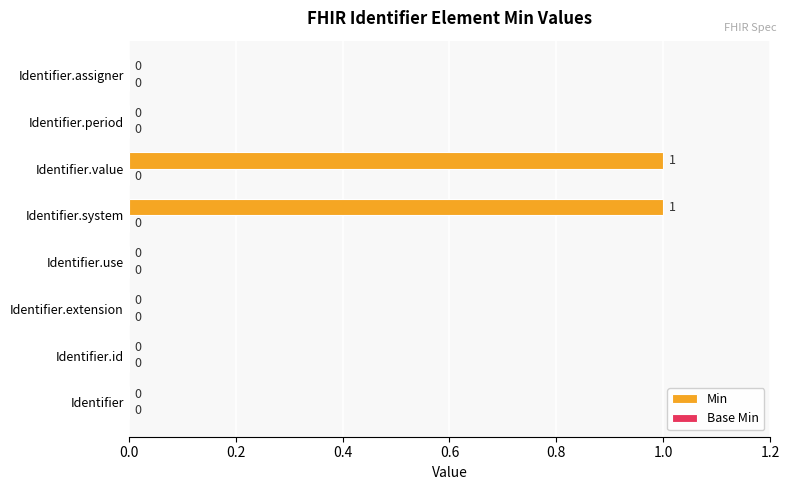

What is the change in value from Identifier to Identifier.system?

+1